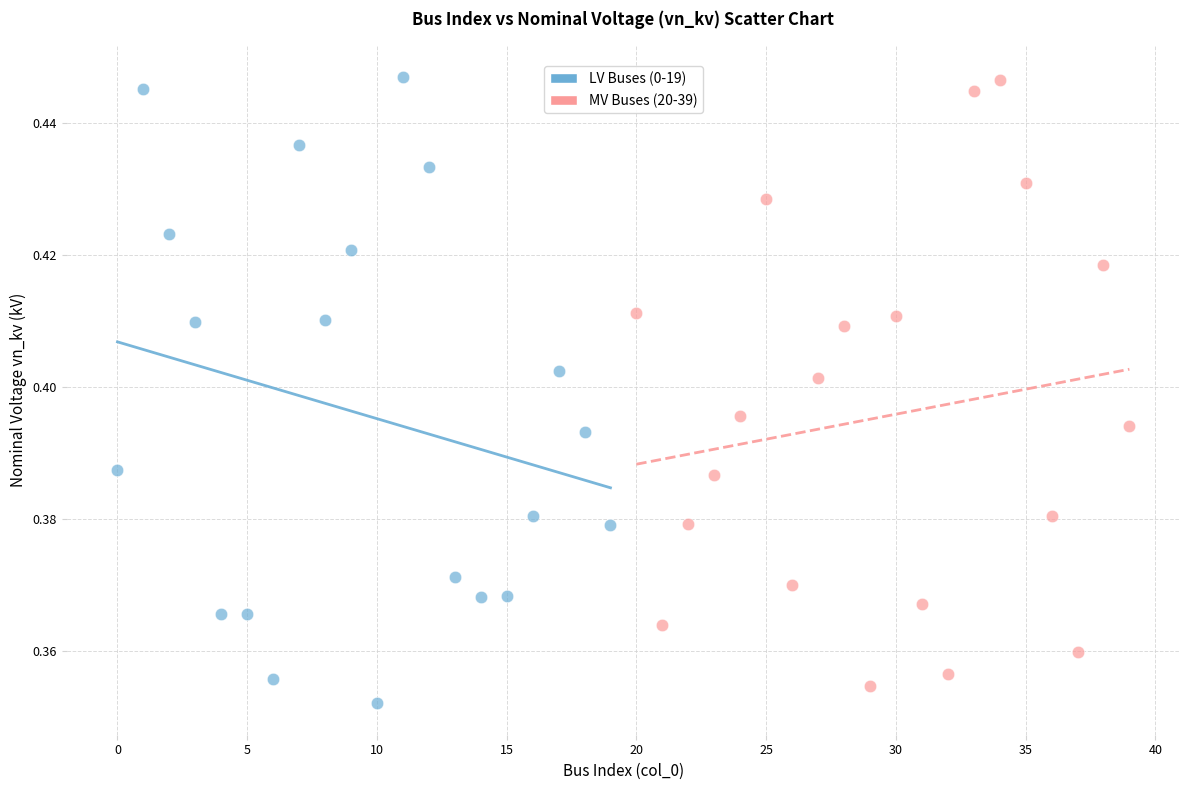

Which series has the widest spread of Y values?

LV Buses (0-19)